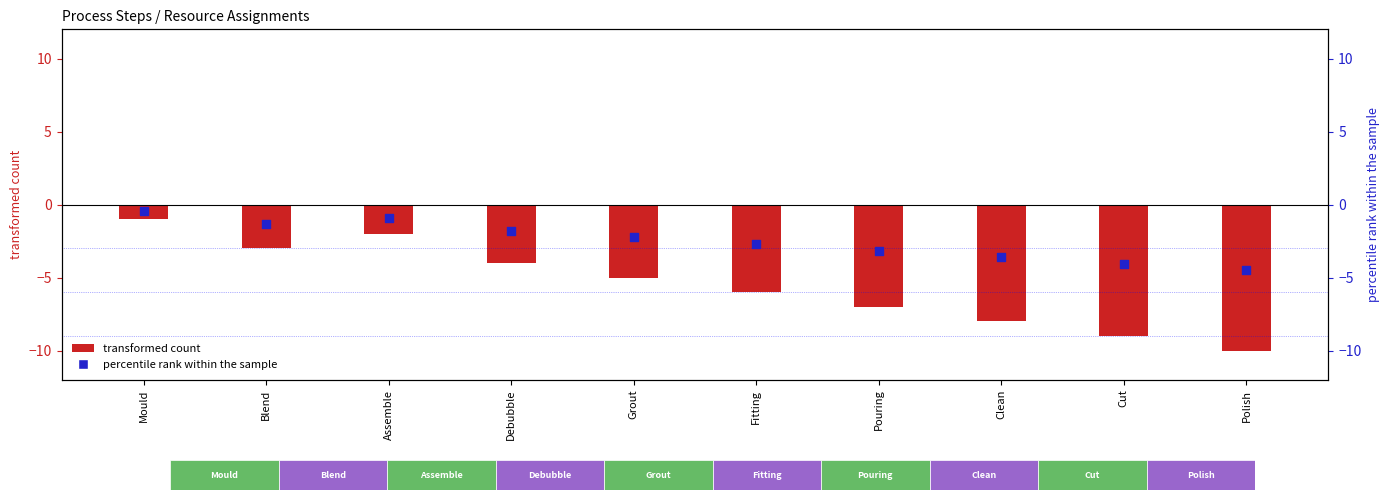

At which category is the sum across all series the highest?

Mould